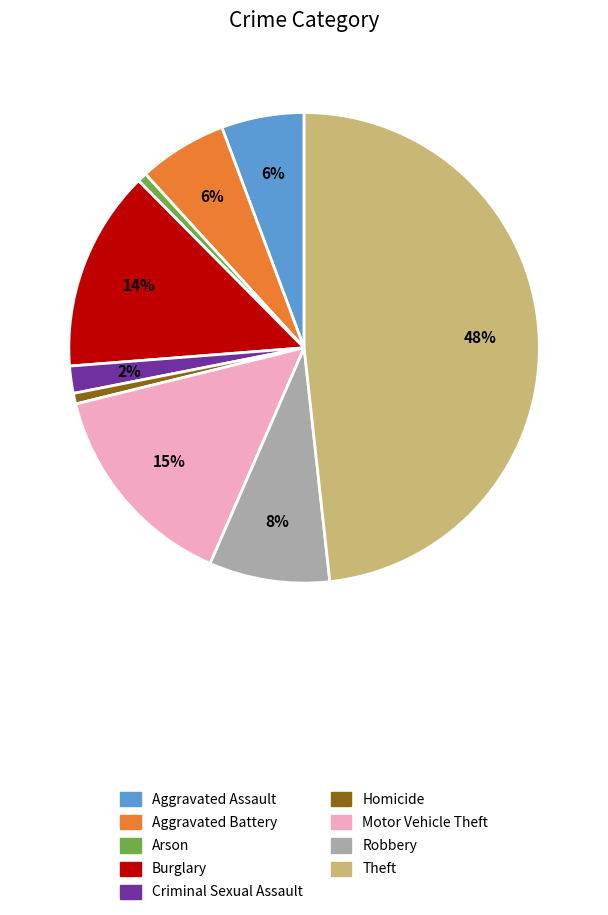

Is Aggravated Assault the majority of the pie?

No